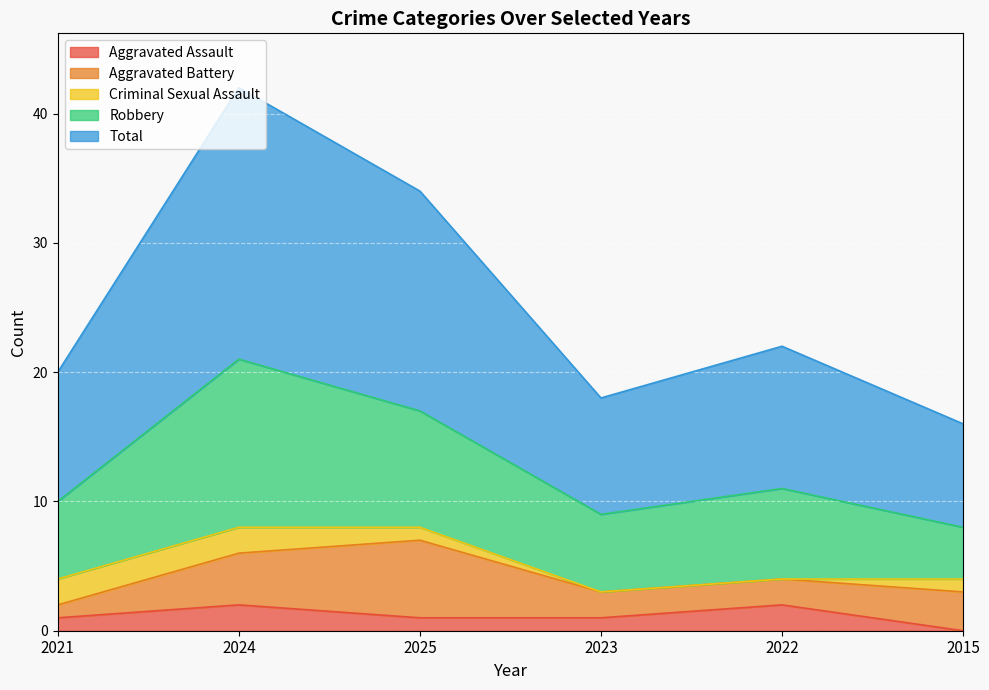

How many positive values does the Criminal Sexual Assault series have?

4